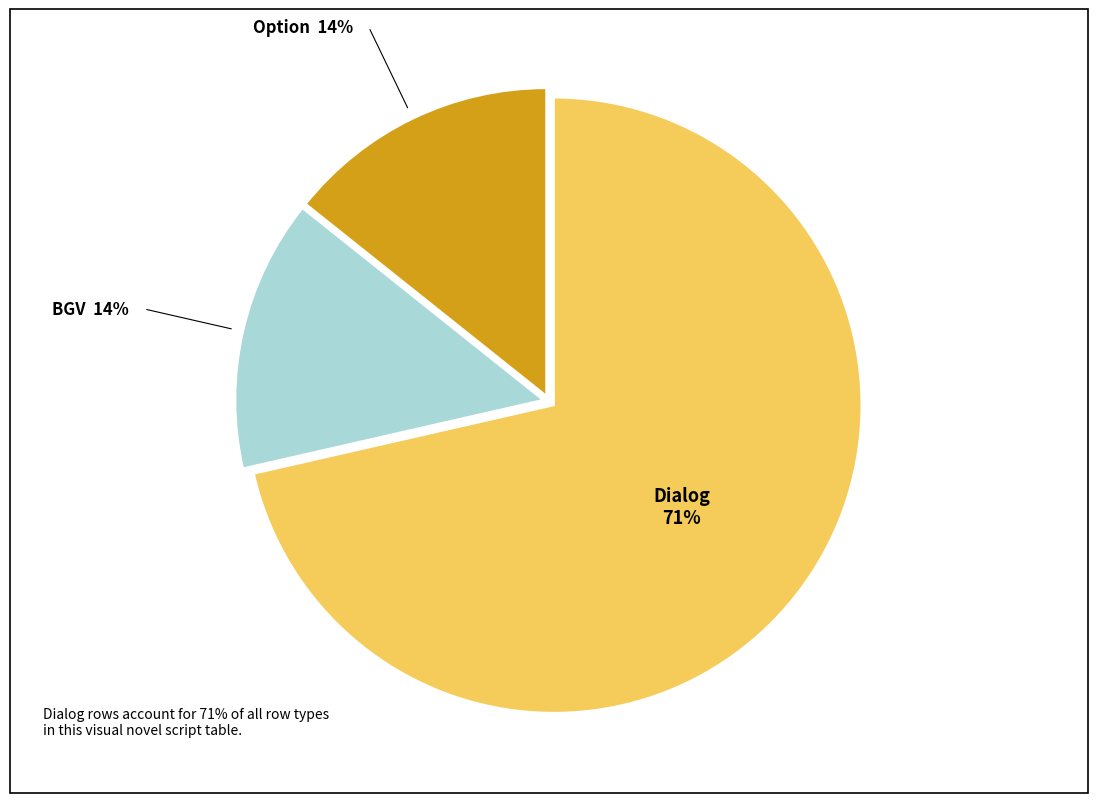

Is there any slice that represents more than half of the pie?

Yes